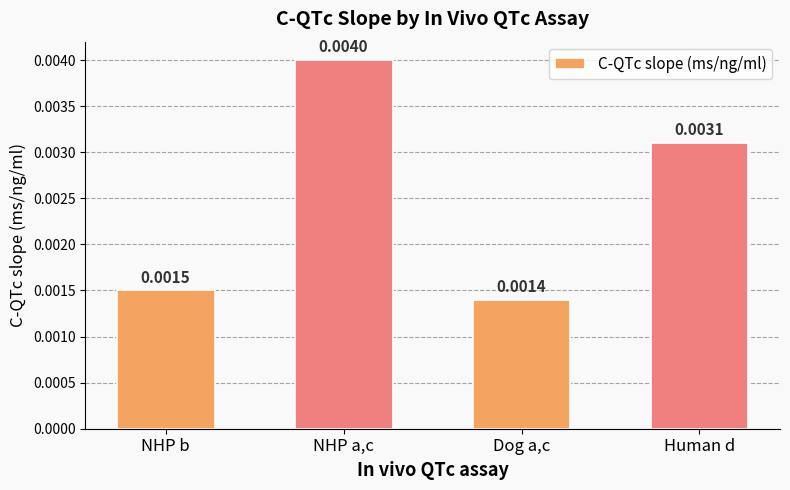

Rank the categories by value from lowest to highest.

Dog a,c, NHP b, Human d, NHP a,c